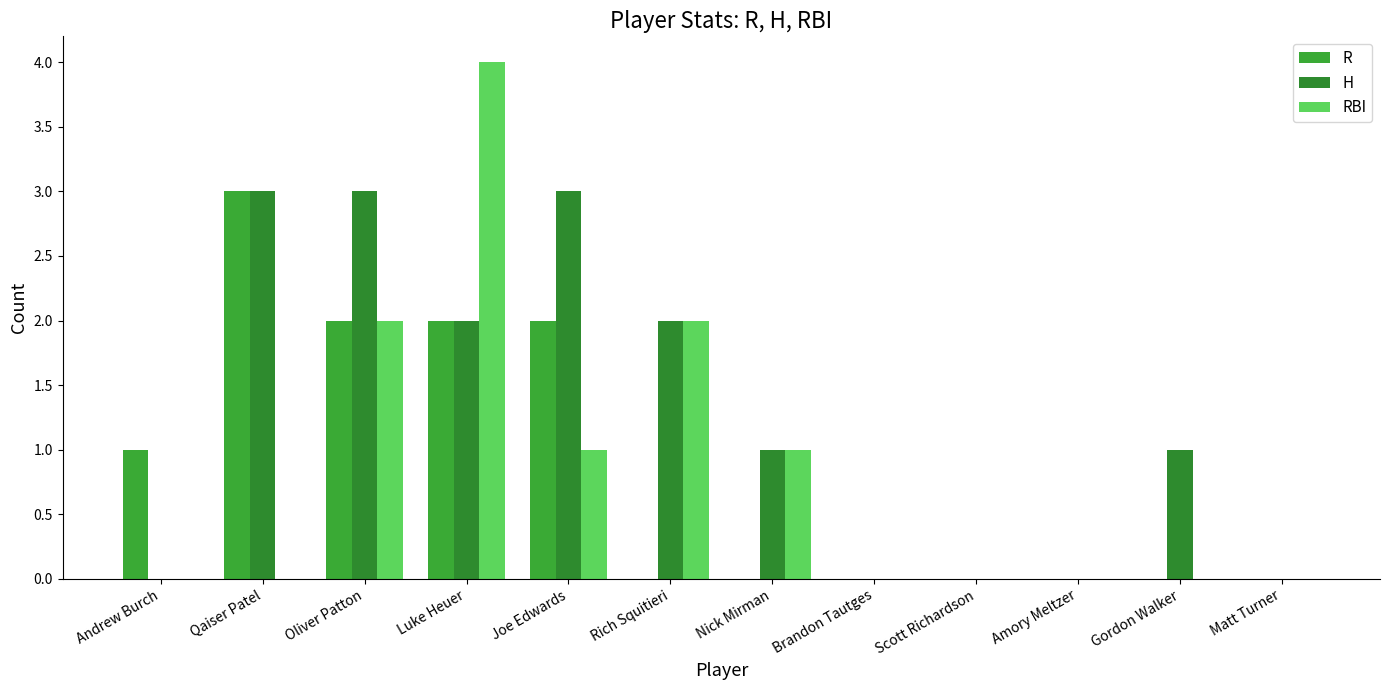

What is the average value of the H series?

1